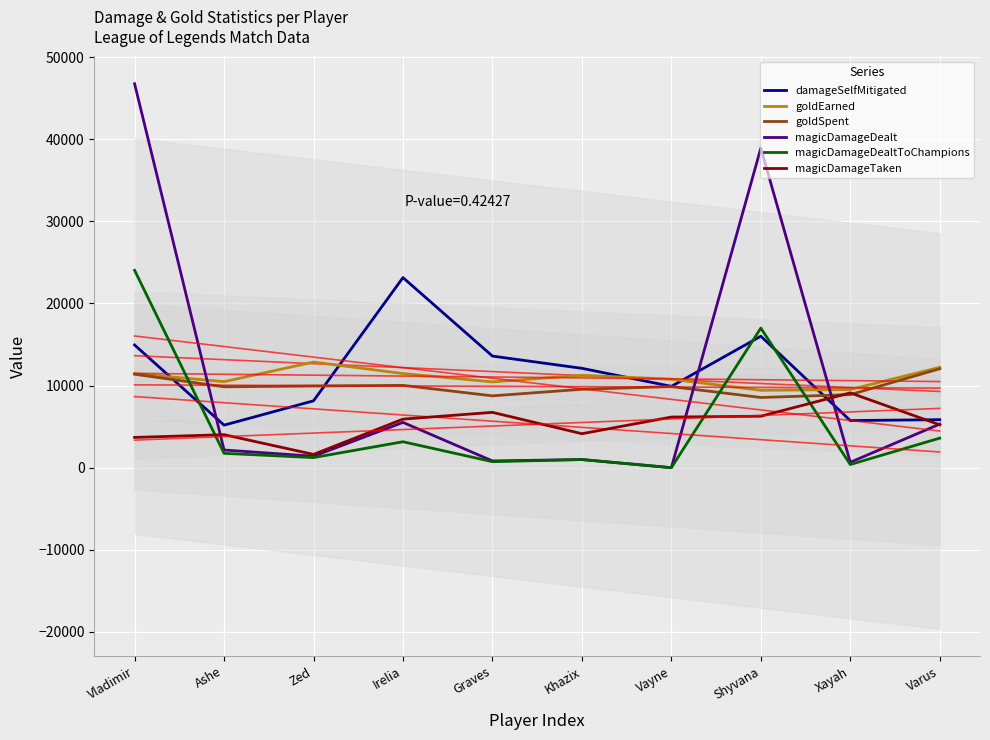

What is the total value across all series at Zed?

35201